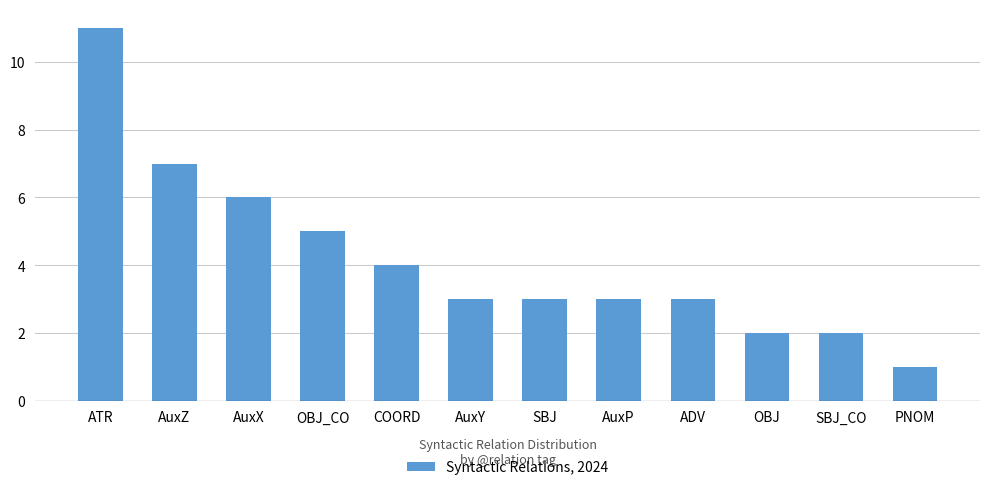

What is the average value?

4